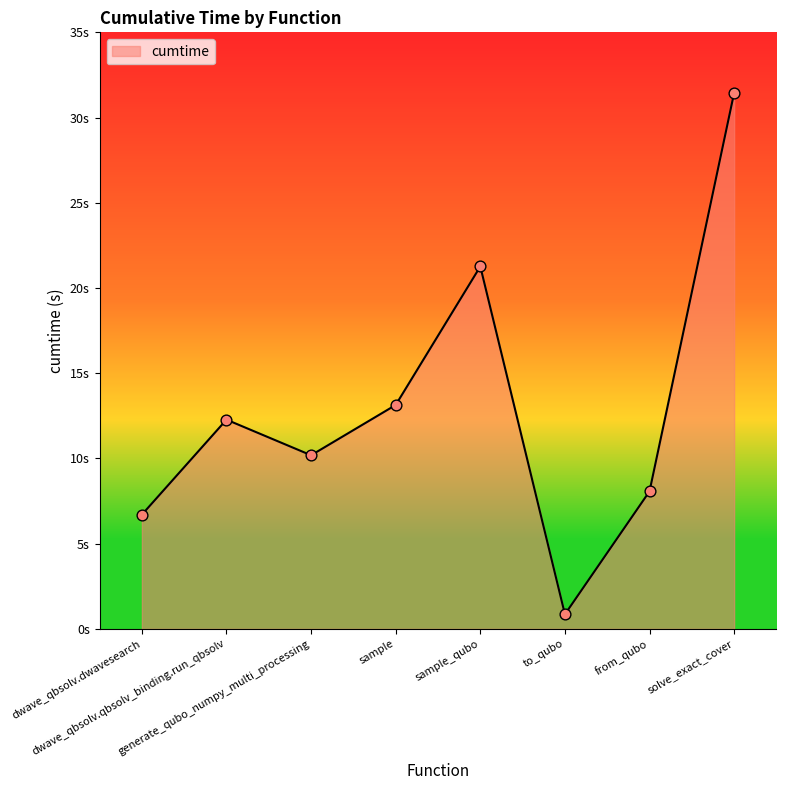

Does the chart have visible grid lines?

No